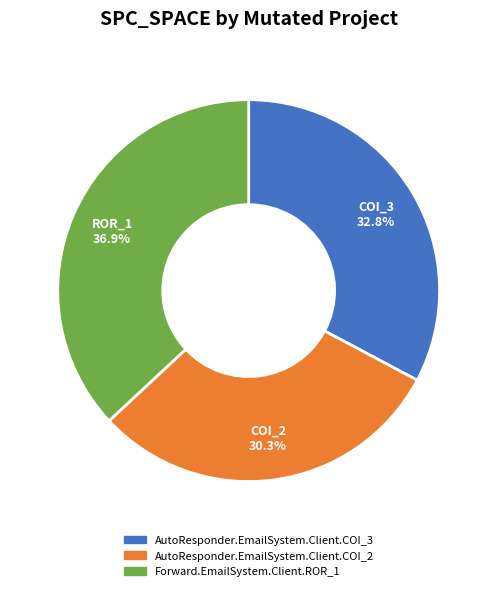

Is AutoResponder.EmailSystem.Client.COI_3 the majority of the pie?

No